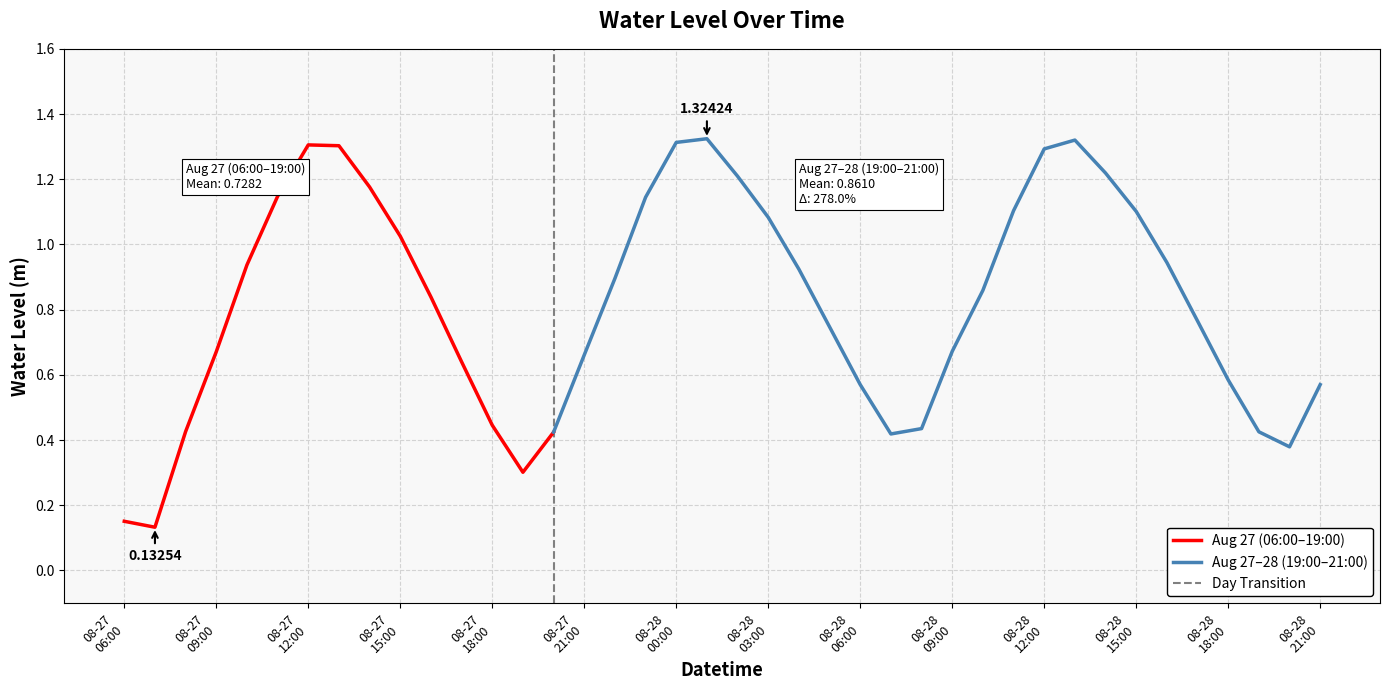

The value at 2025-08-27 17:00:00 is 1.1. True or false?

False